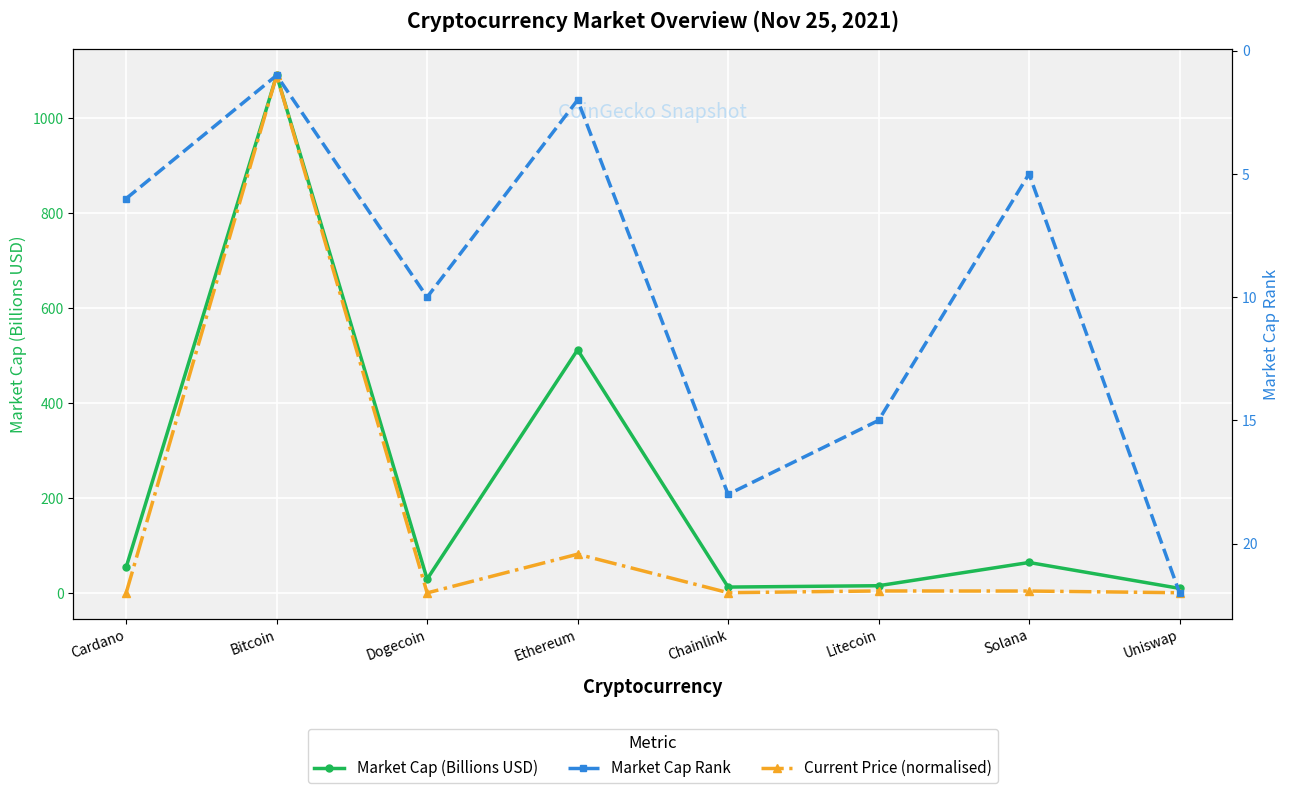

What is the maximum value for Current Price (normalised)?

1090.0